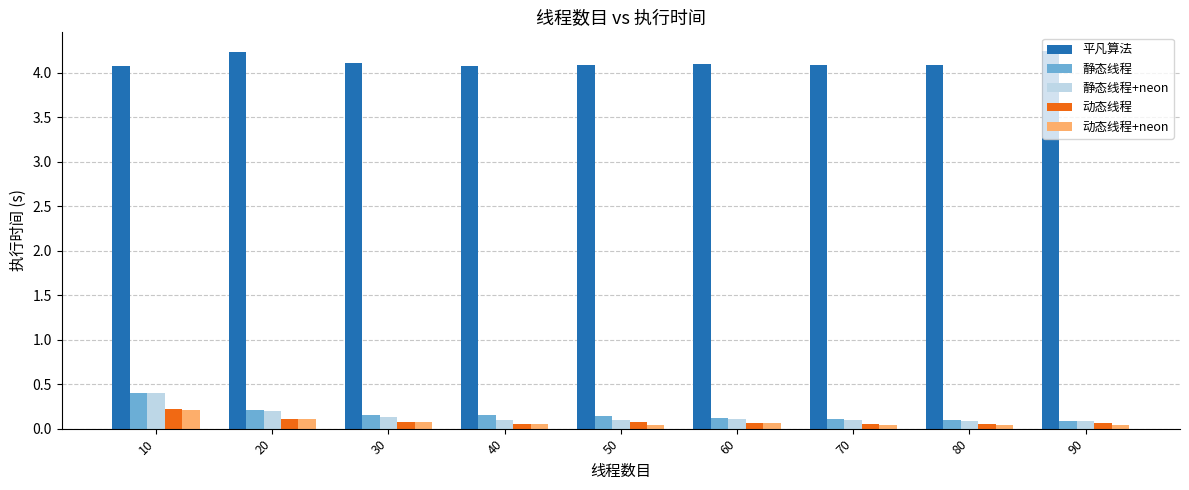

Which series has the largest total across all categories?

平凡算法